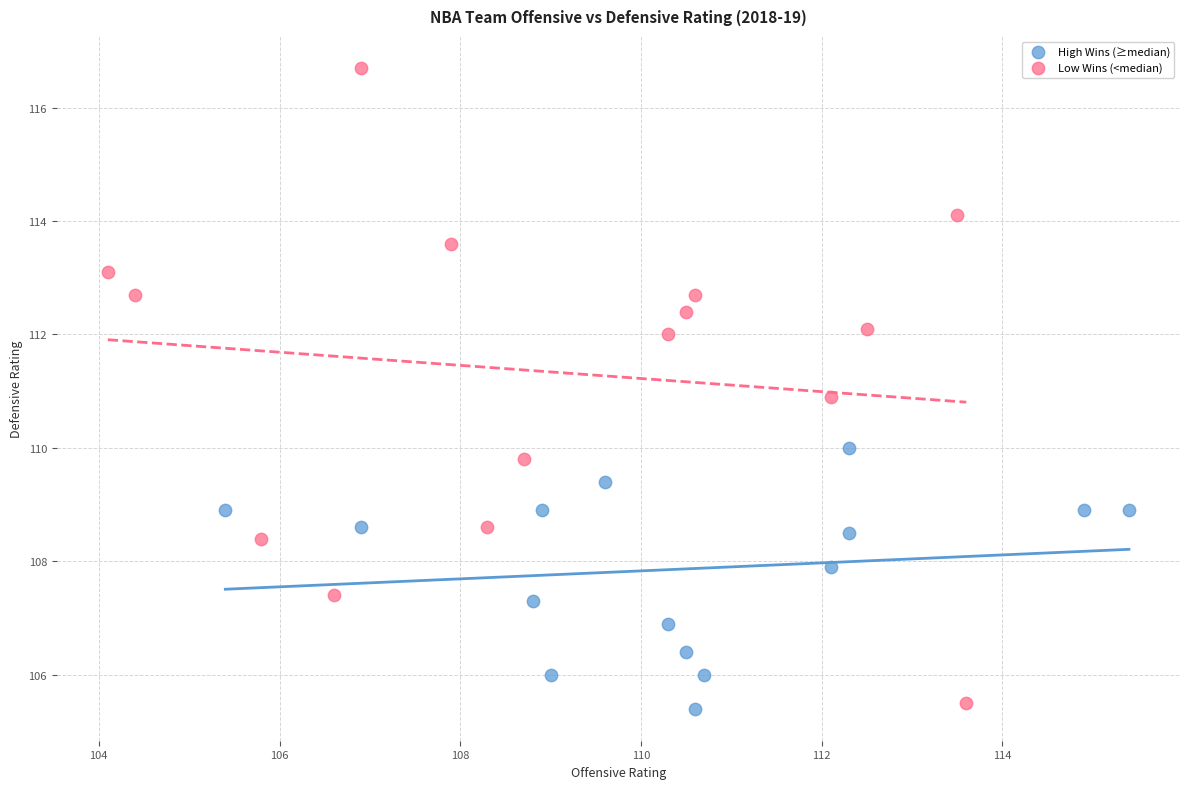

Which series has the largest Y range (max minus min)?

Low Wins (<median)